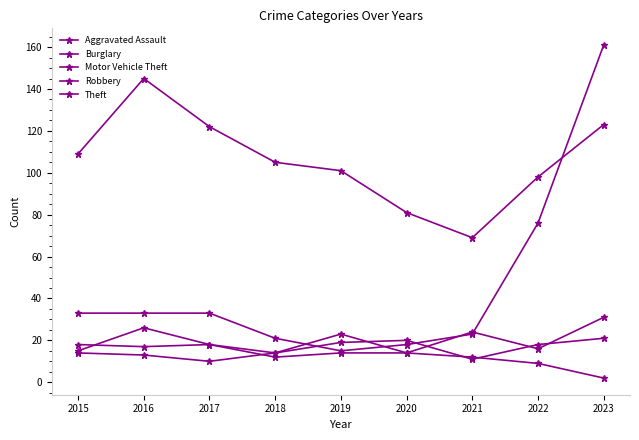

Does the chart have visible grid lines?

No